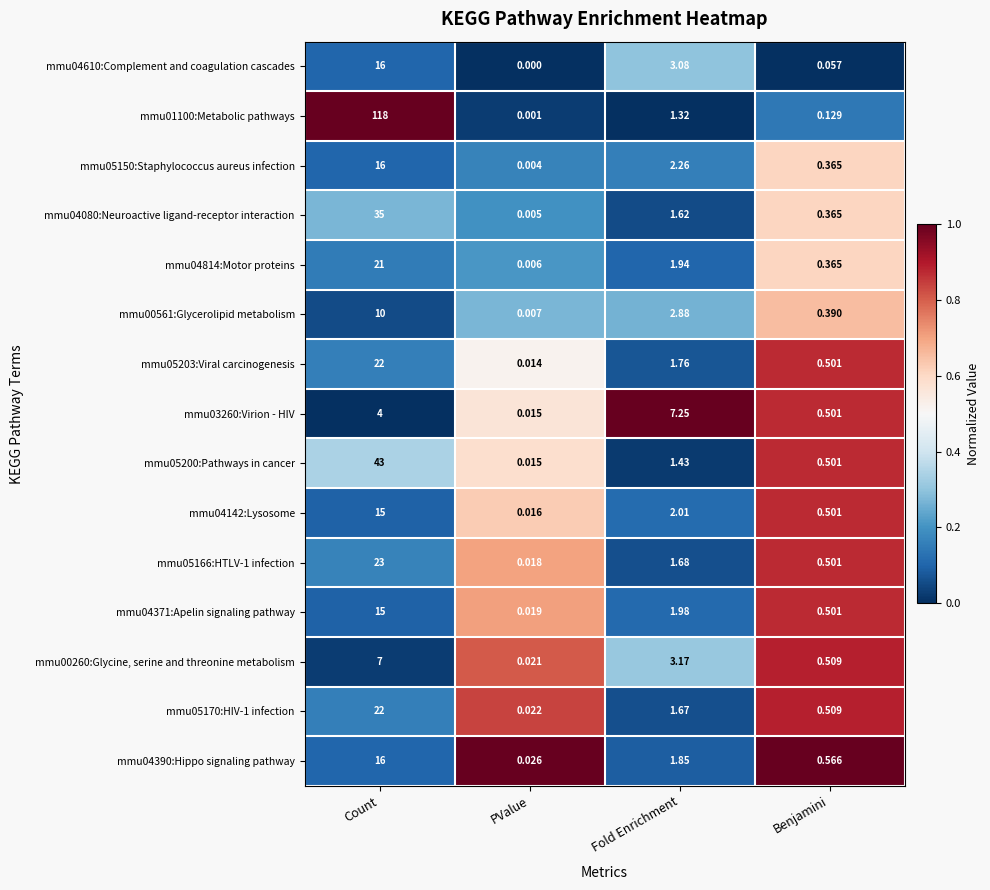

Which category has the highest value across all series?

Count